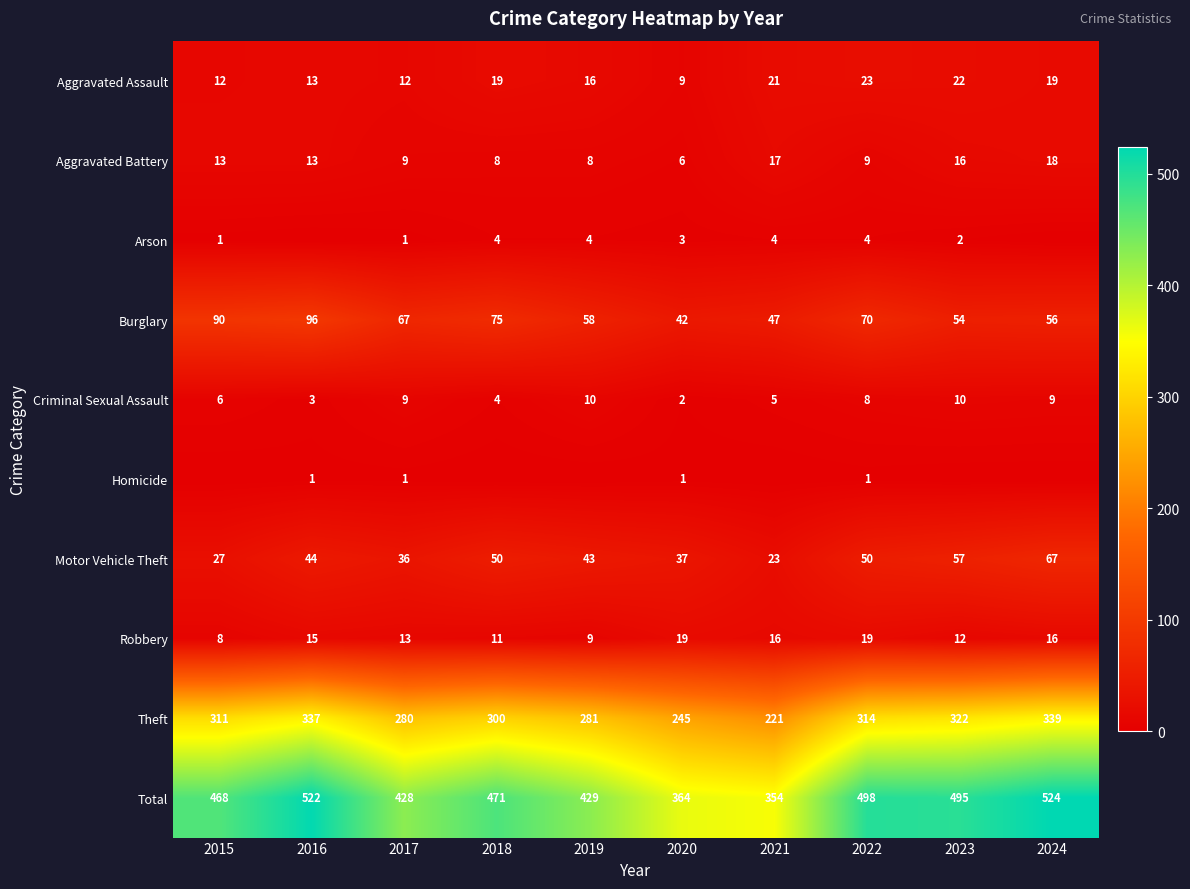

What value does the Robbery series have at 2023, to the nearest 5?

10